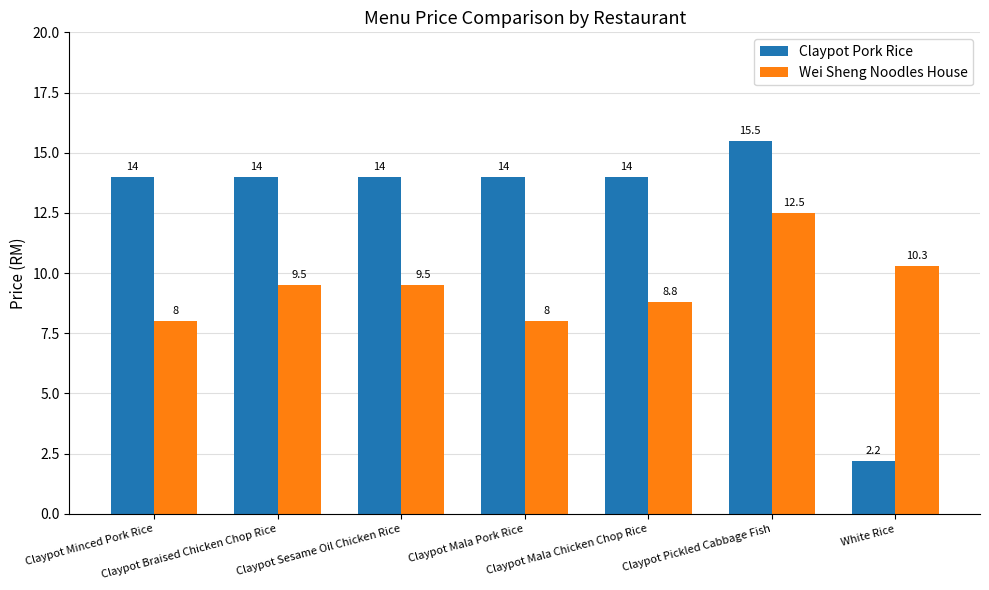

Where is Claypot Pork Rice nearest to the value 8?

White Rice